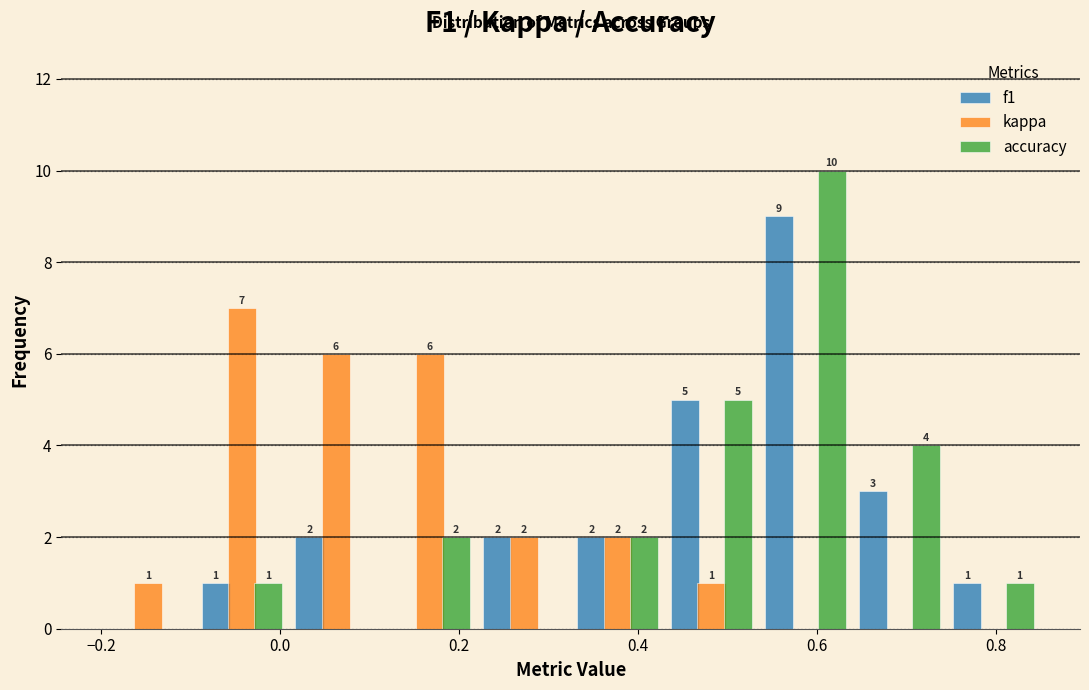

In the kappa series, which range on the x-axis has the tallest bar?

-0.095 to 0.010